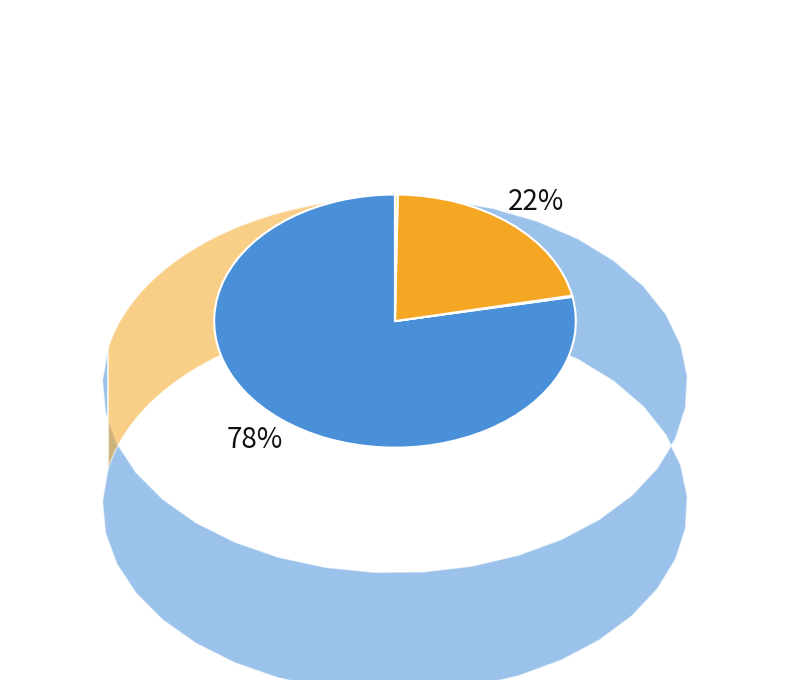

Is there any slice that represents more than half of the pie?

Yes